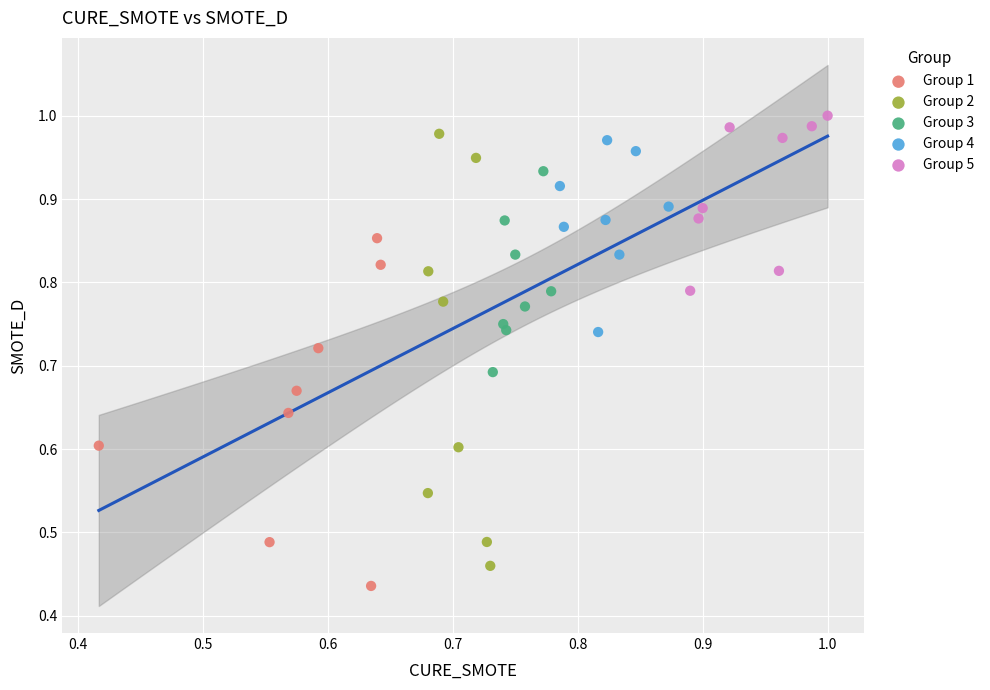

Which series reaches the minimum Y coordinate?

Group 1